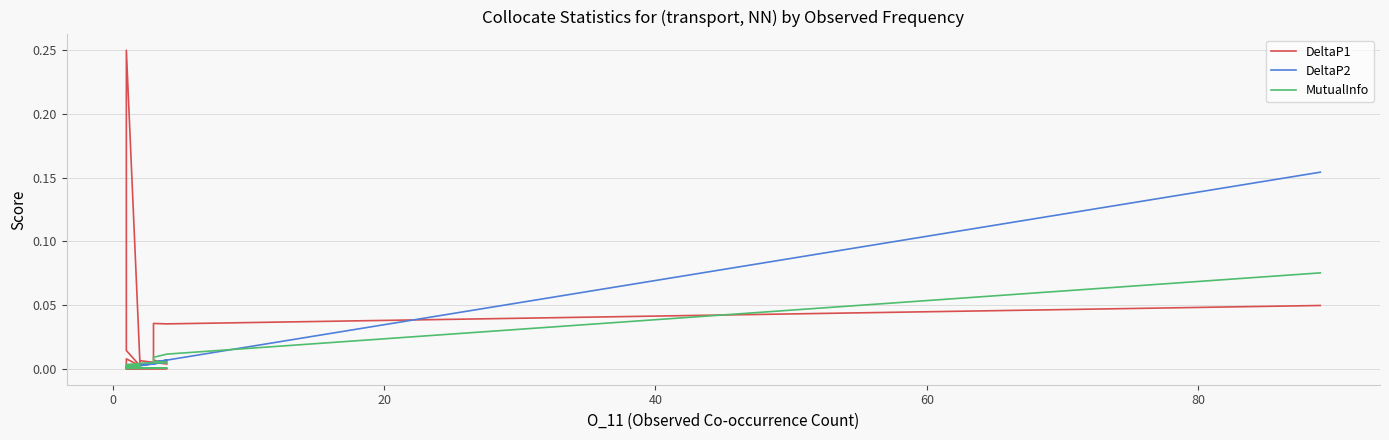

What is the maximum value for DeltaP2?

0.2